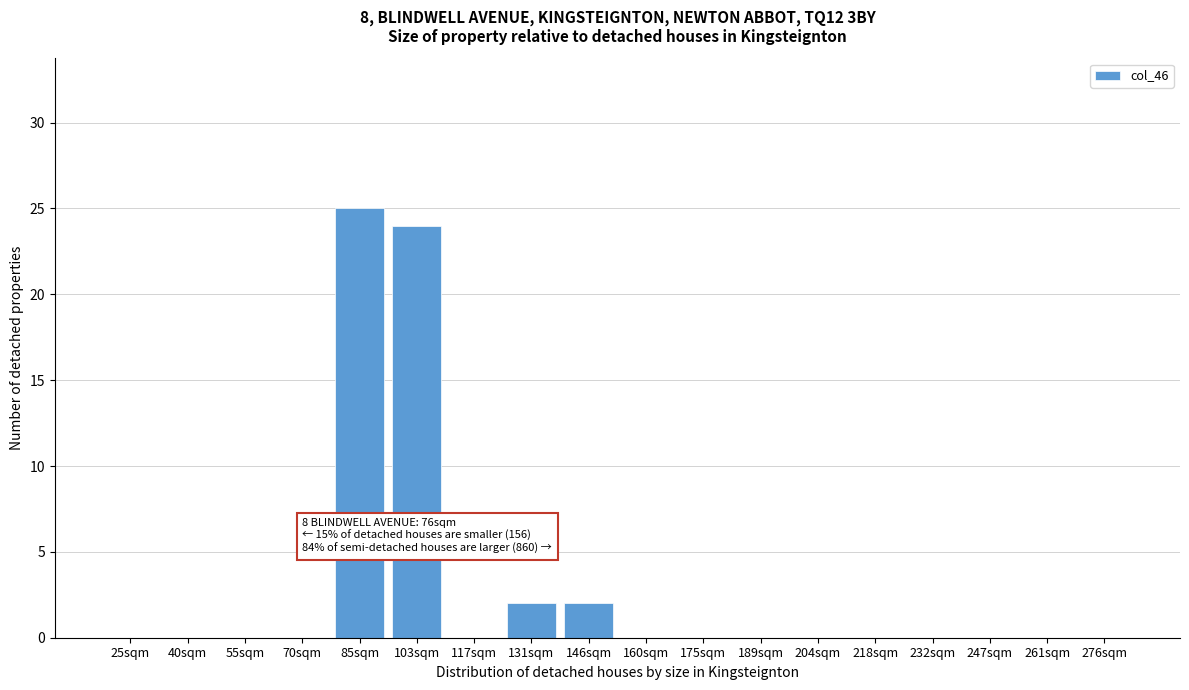

Reading right to left, transcribe all the data shown in this chart.

276sqm=0	261sqm=0	247sqm=0	232sqm=0	218sqm=0	204sqm=0	189sqm=0	175sqm=0	160sqm=0	146sqm=2	131sqm=2	117sqm=0	103sqm=24	85sqm=25	70sqm=0	55sqm=0	40sqm=0	25sqm=0